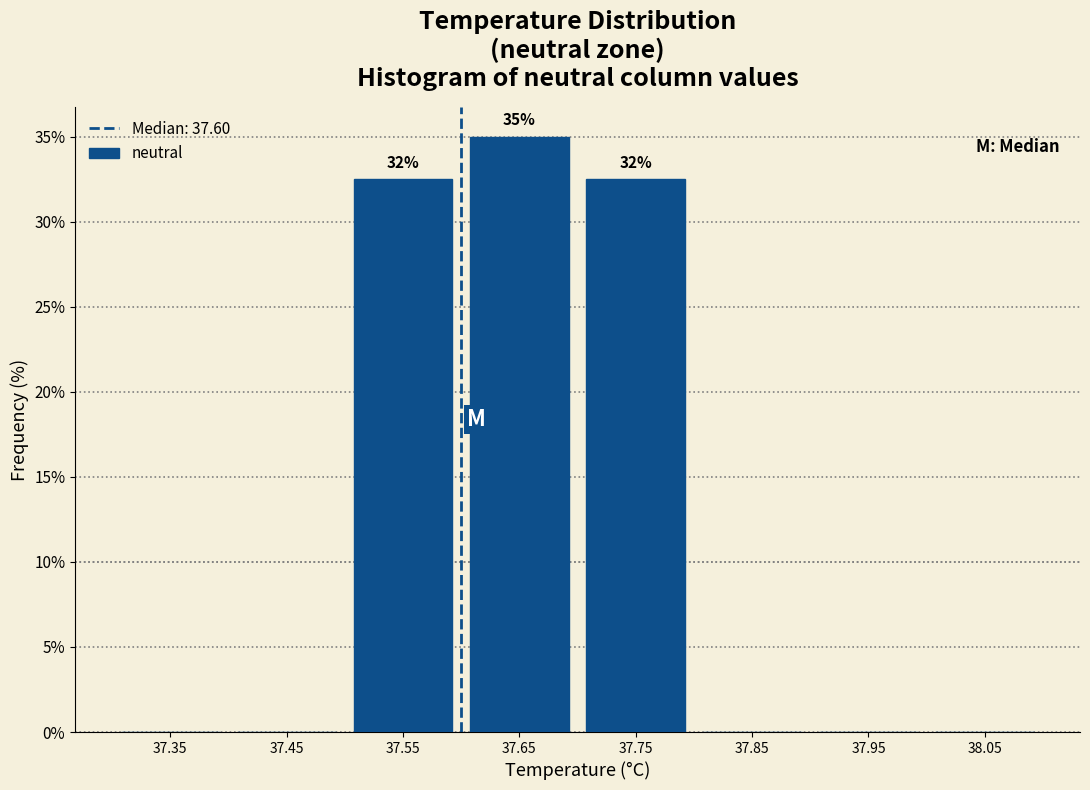

Over which range of the x-axis is the bar tallest?

37.6 to 37.7